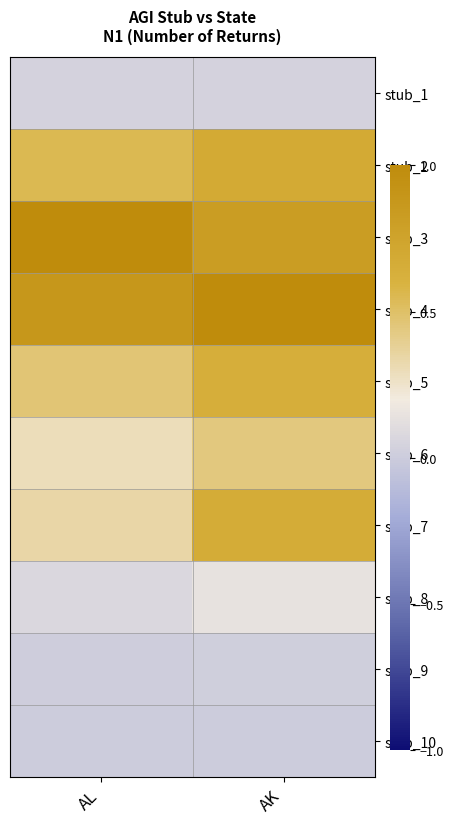

What is the spread (max minus min) of values at AL?

1.0